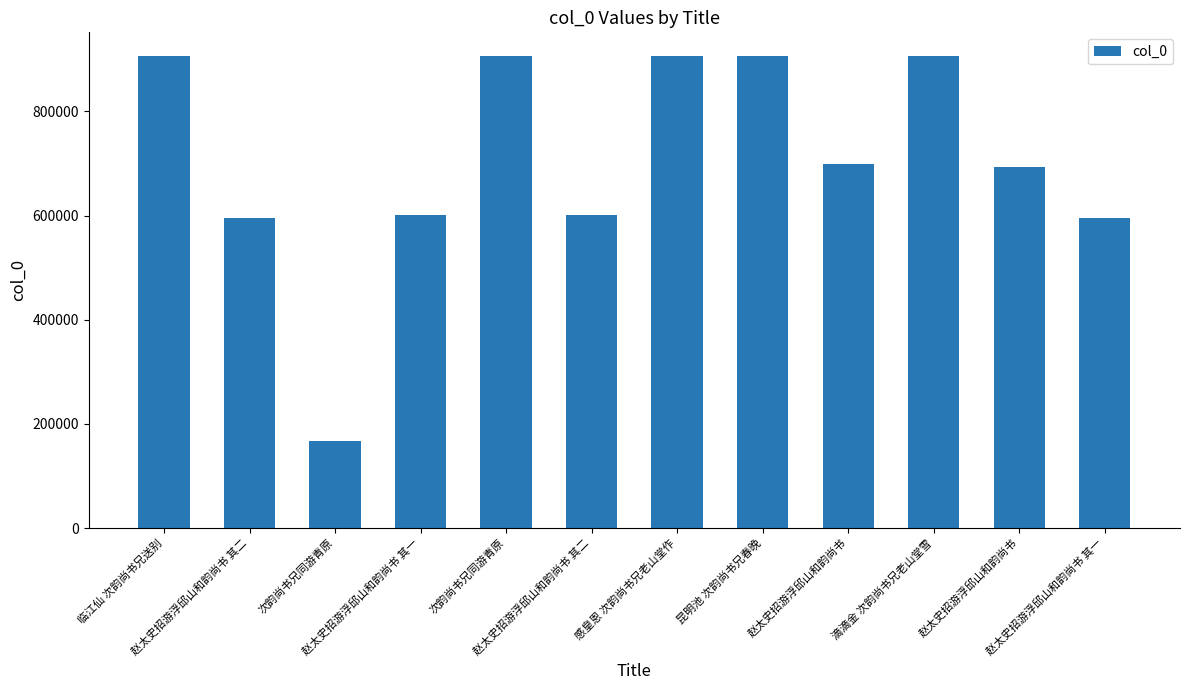

Count the number of categories in the chart.

12